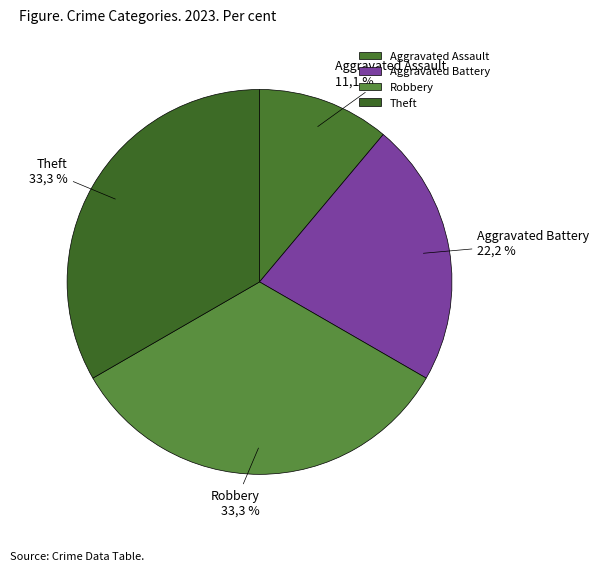

What is the smallest slice in the pie chart?

Aggravated Assault